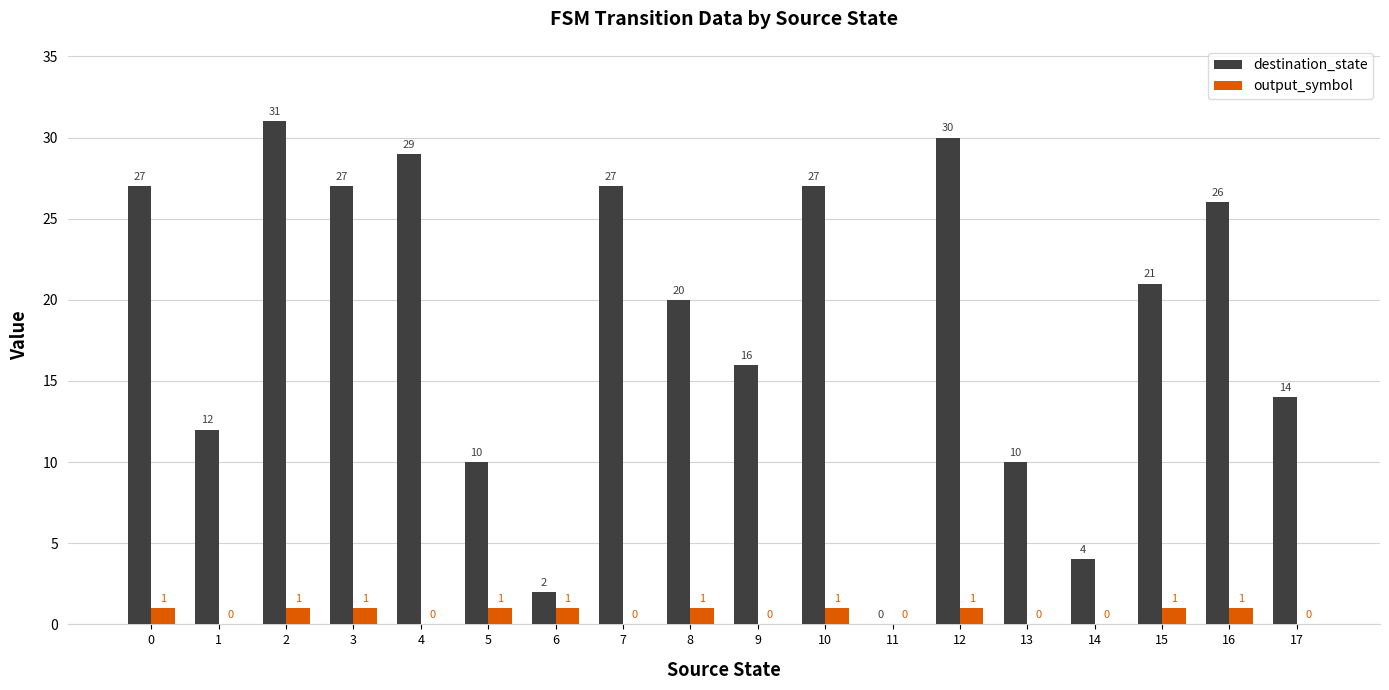

How many values in output_symbol are above zero?

10